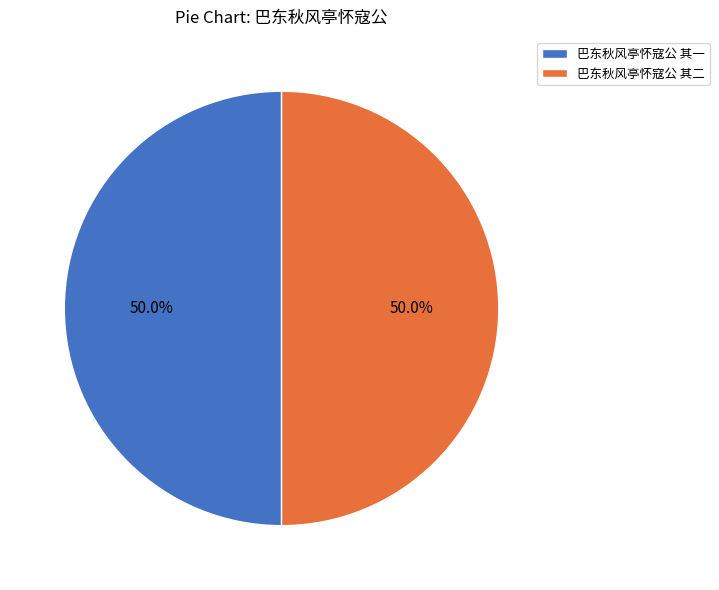

How many segments does this pie chart have?

2